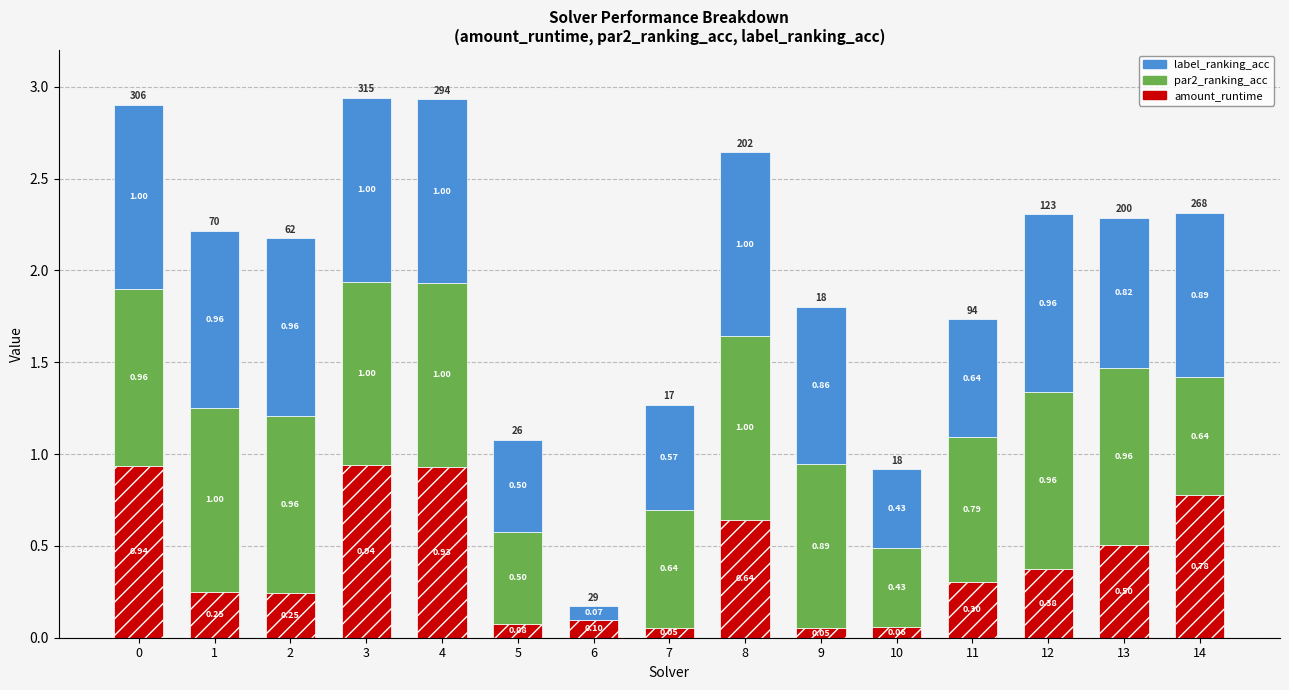

At which category is the sum across all series the highest?

3